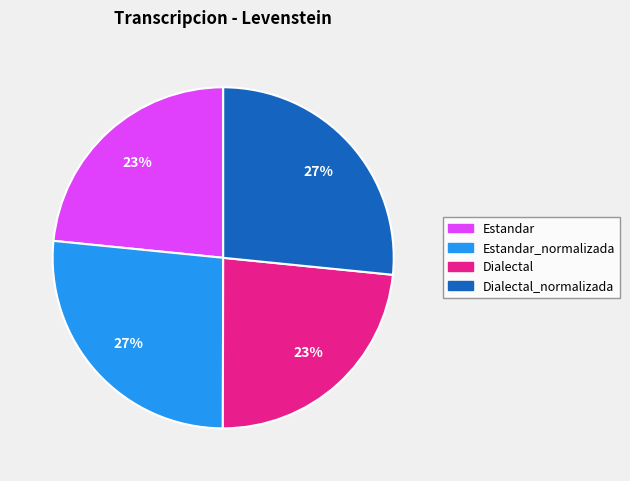

Does any single category account for the majority?

No